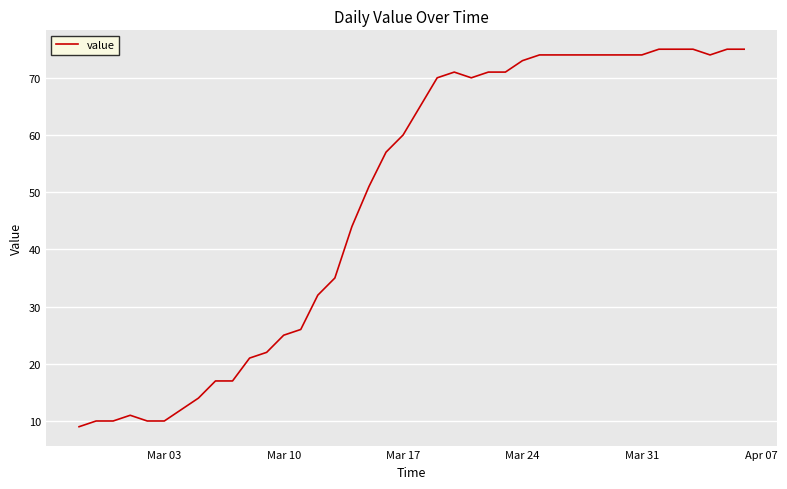

What is the difference between the maximum and minimum values?

66